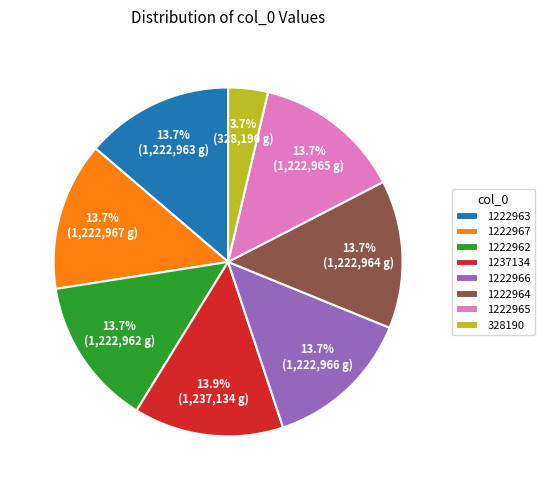

What percentage is the 1222962 slice, to the nearest percent?

14%